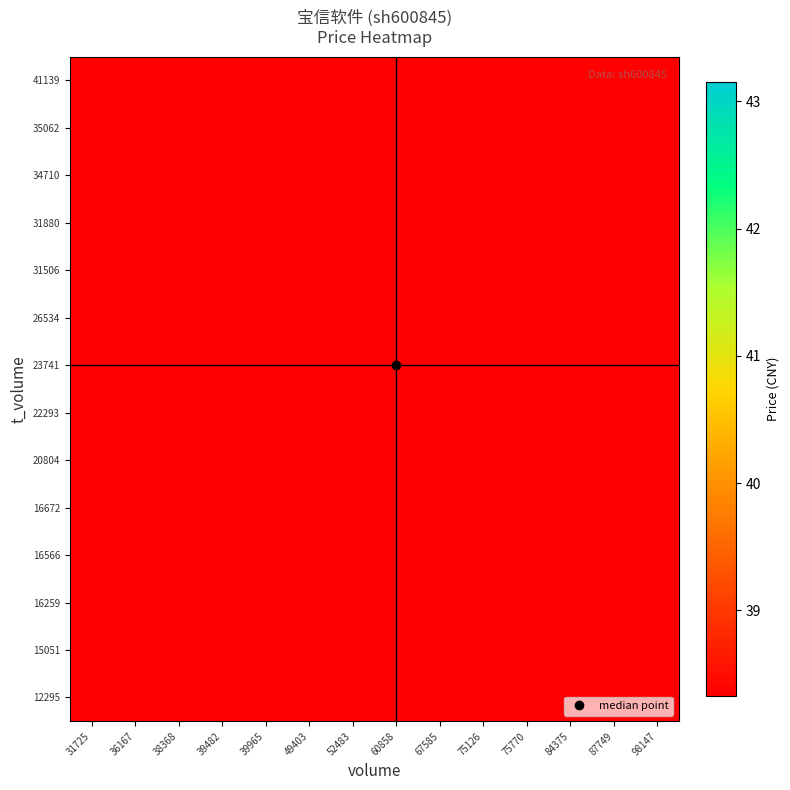

At how many categories does at least one series exceed 7?

14